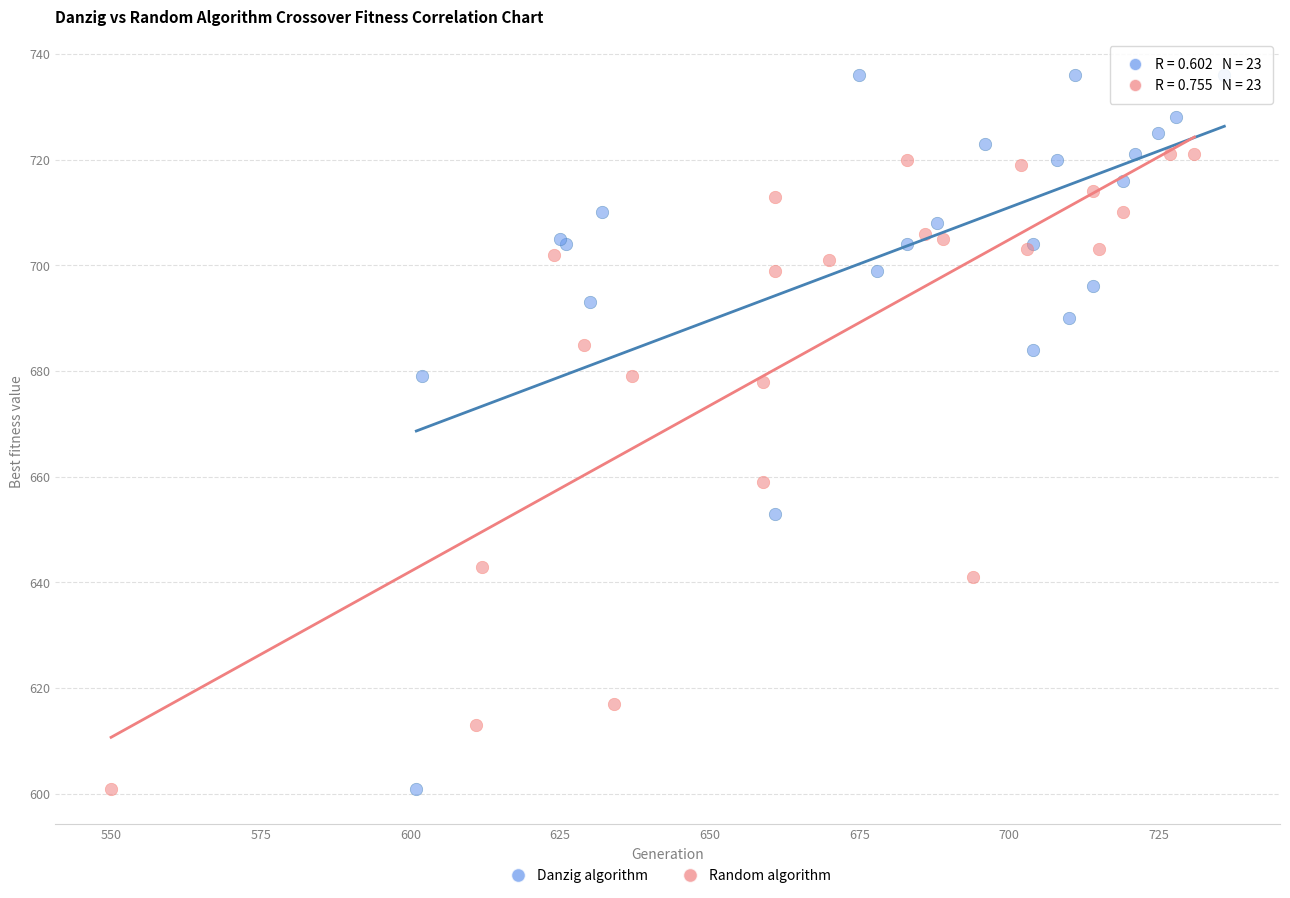

Which series has the largest Y range (max minus min)?

Danzig algorithm